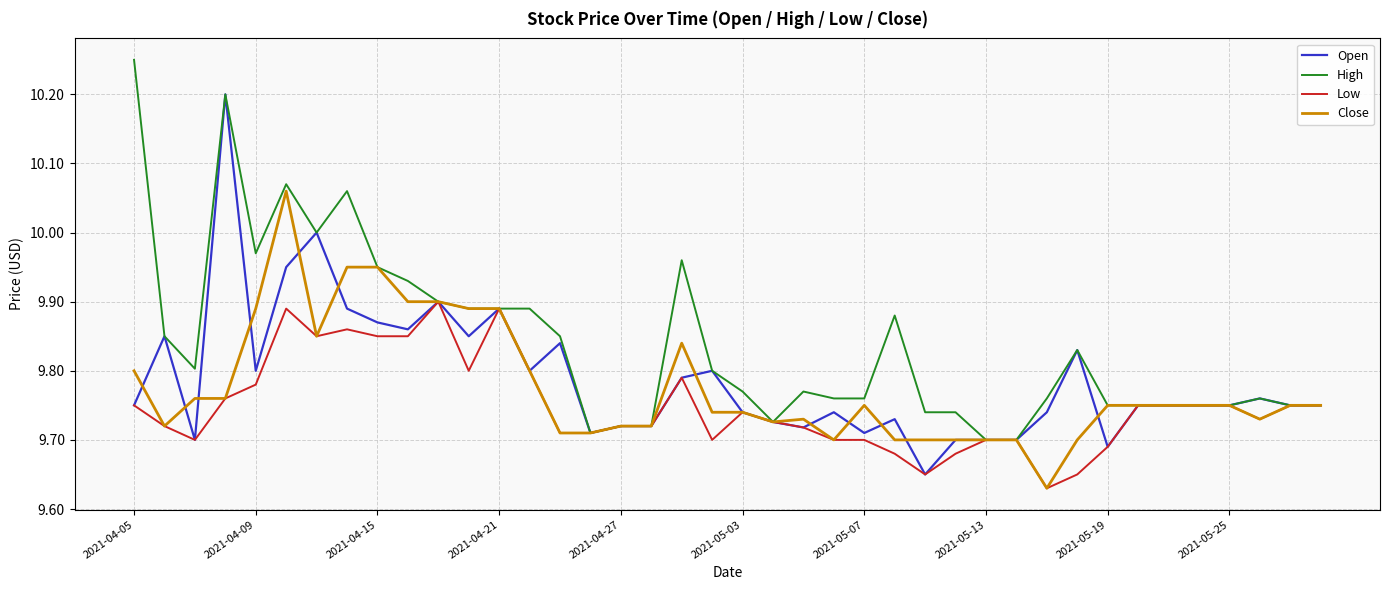

Which series has the largest total across all categories?

High